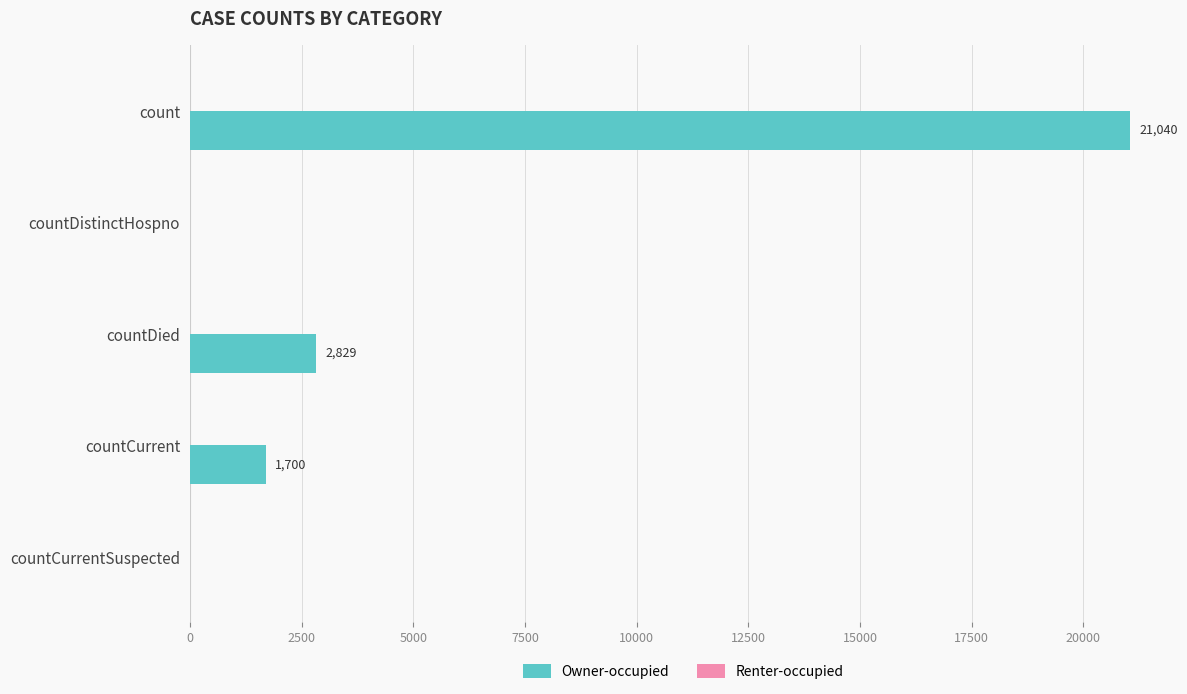

What value does the data have at countDied?

2829